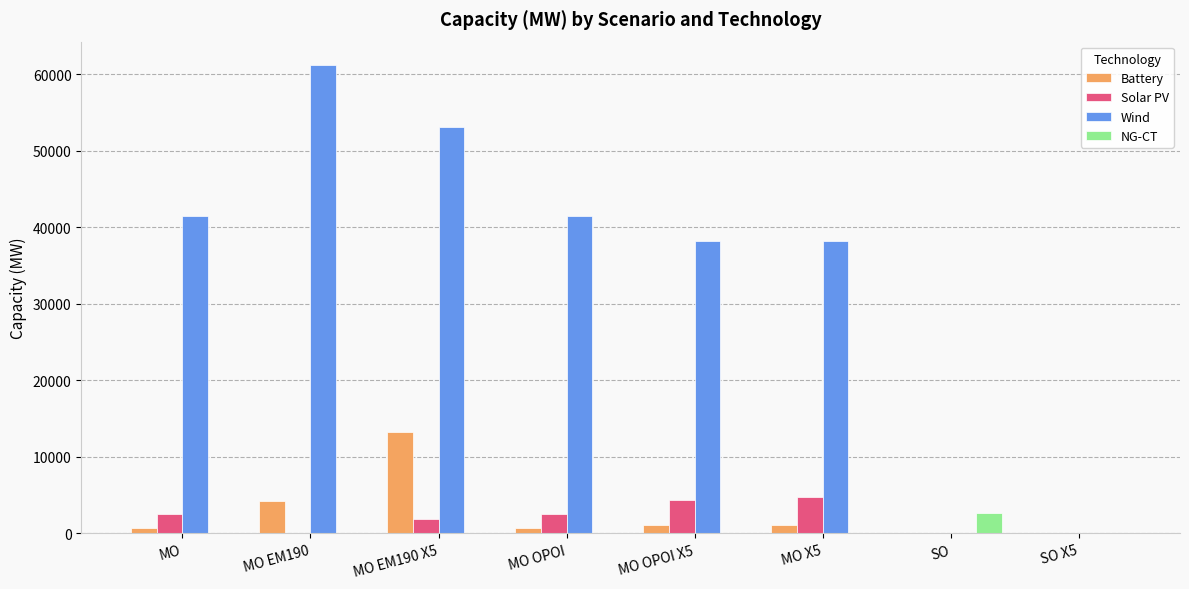

How many data points in Battery are above 1128?

4